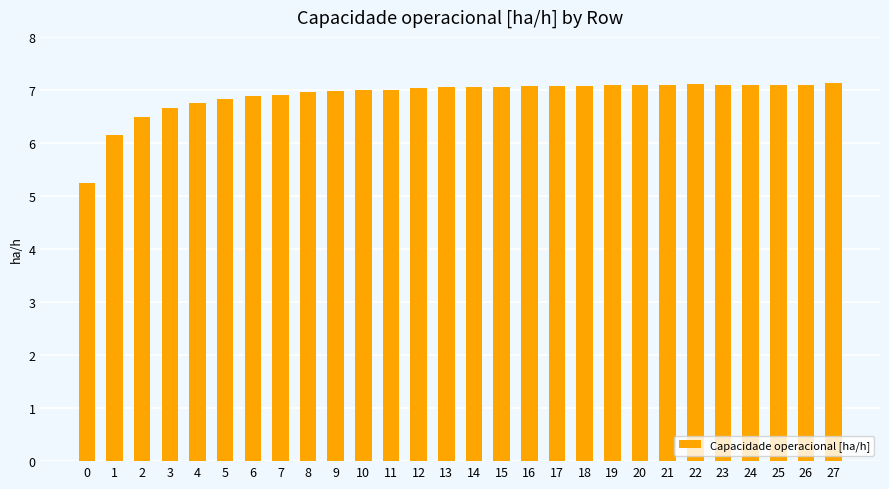

Is it true that the value at 11 is 12.4?

False